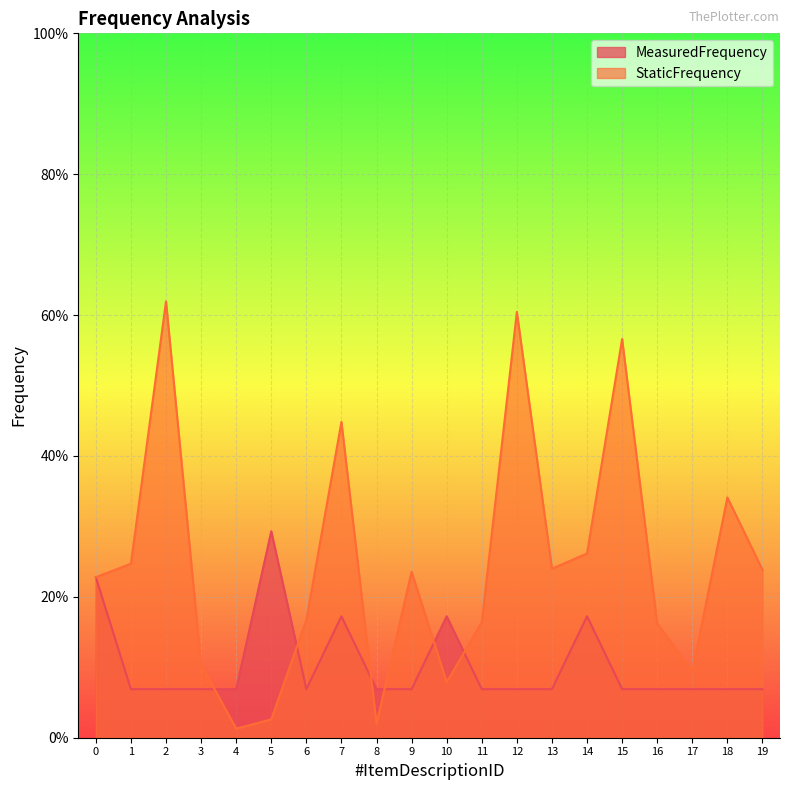

Between which two adjacent categories do StaticFrequency and MeasuredFrequency first intersect?

3 and 4